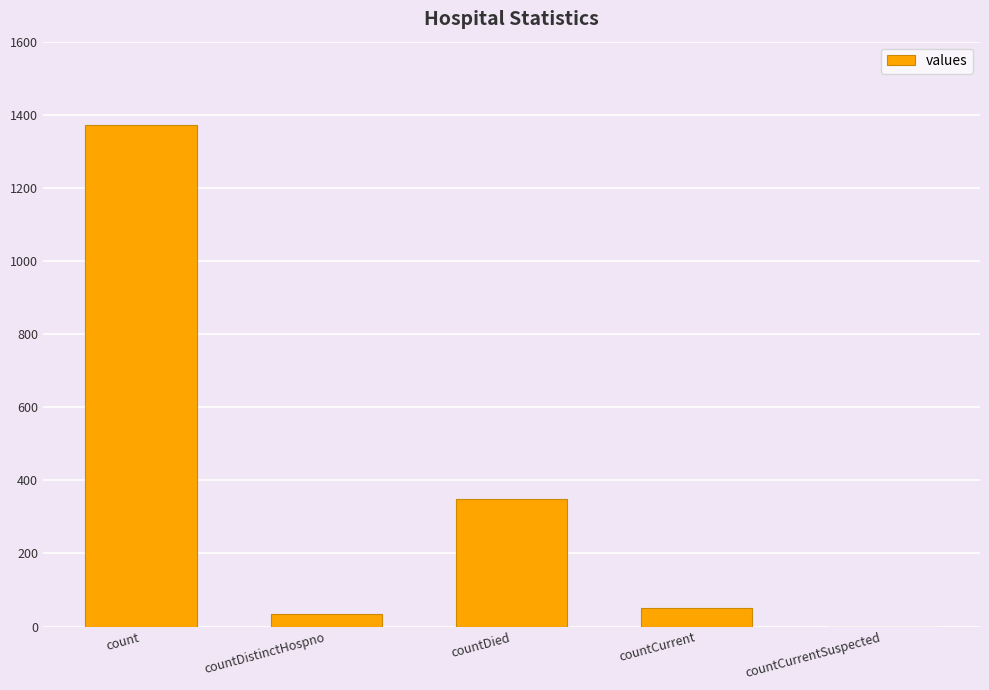

Where is the data nearest to the value 685?

countDied